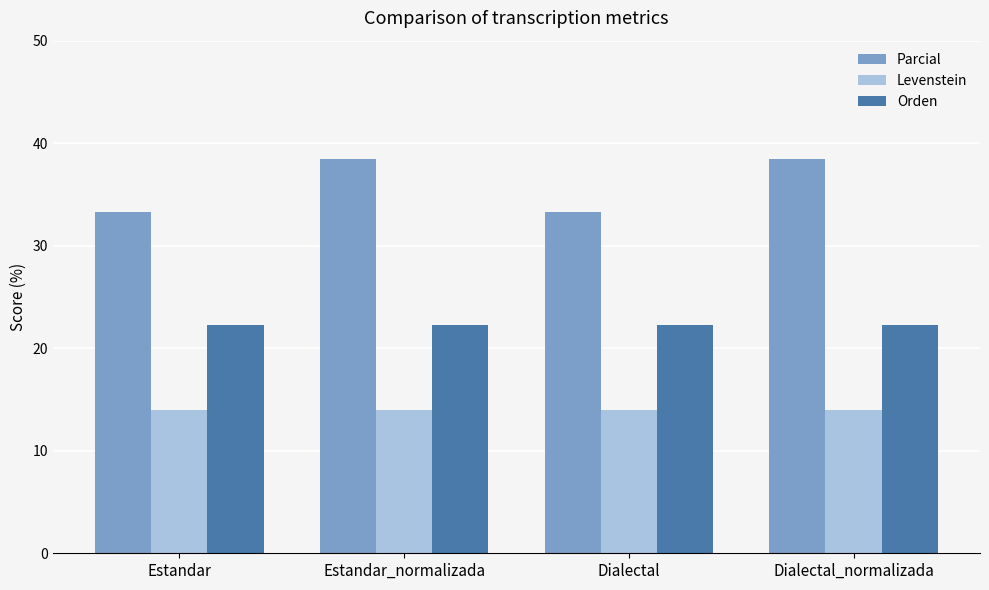

What position from the right is Estandar_normalizada?

3